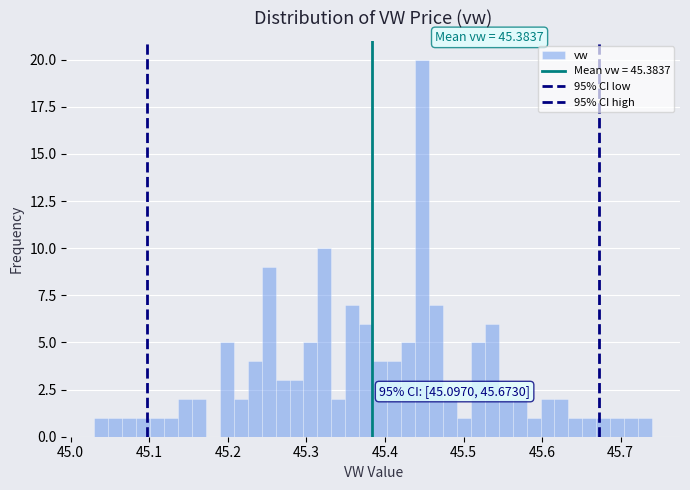

Read against the x-axis, roughly where is the centre of the tallest bar?

45.45